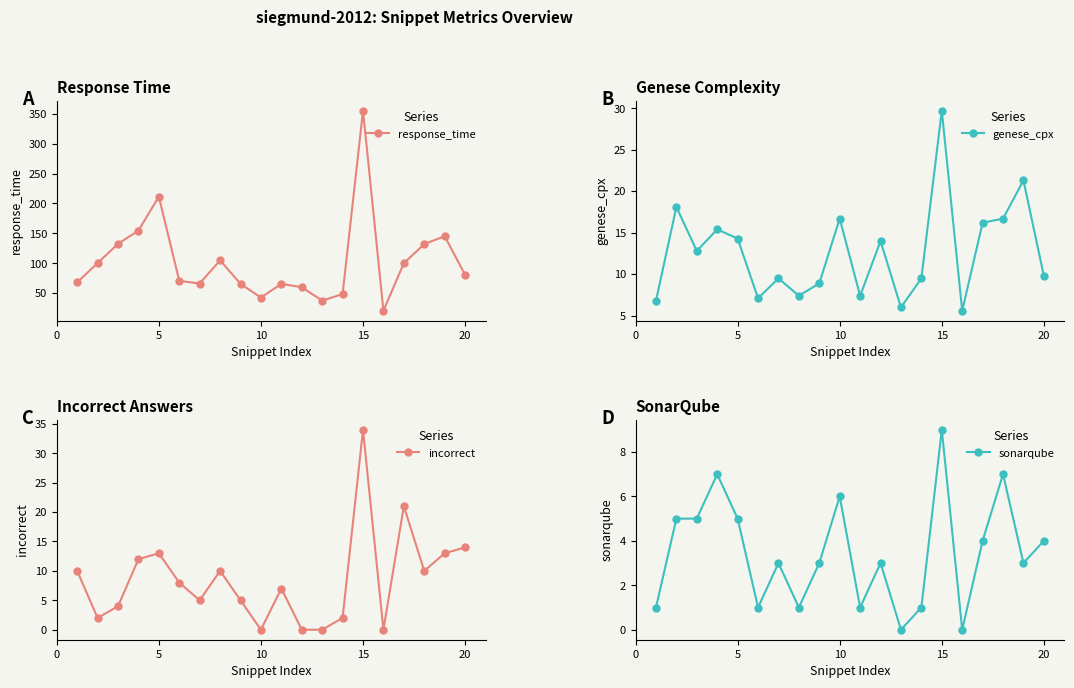

Count the number of categories in the chart.

20